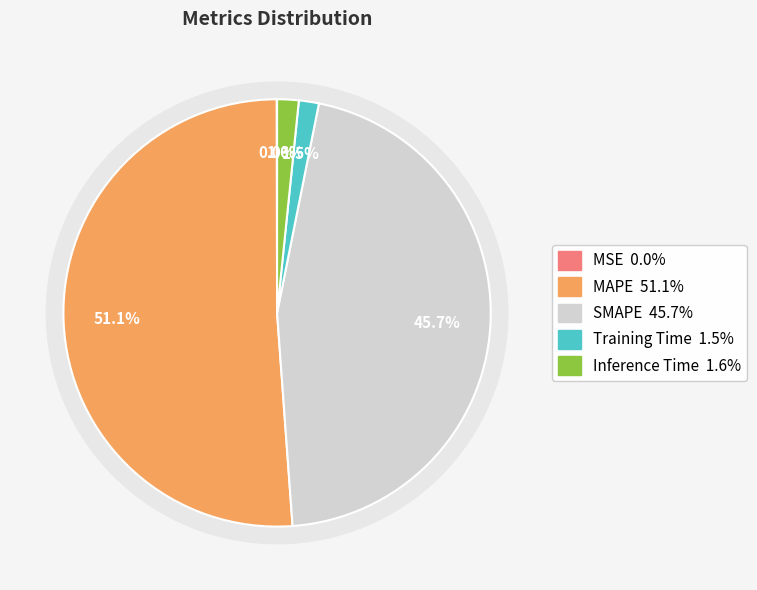

Rank the categories by value from lowest to highest.

MSE, Training Time, Inference Time, SMAPE, MAPE